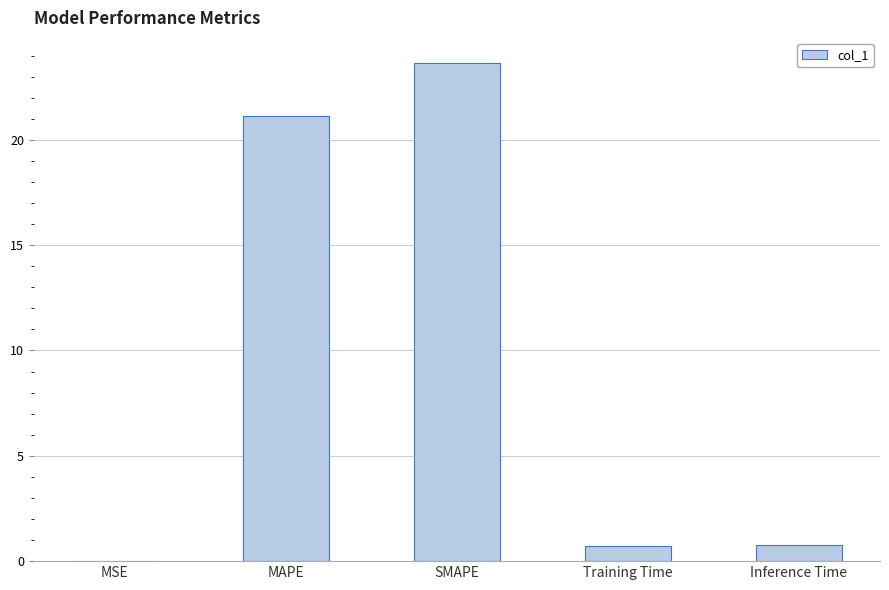

Which category has the highest value across all series?

SMAPE